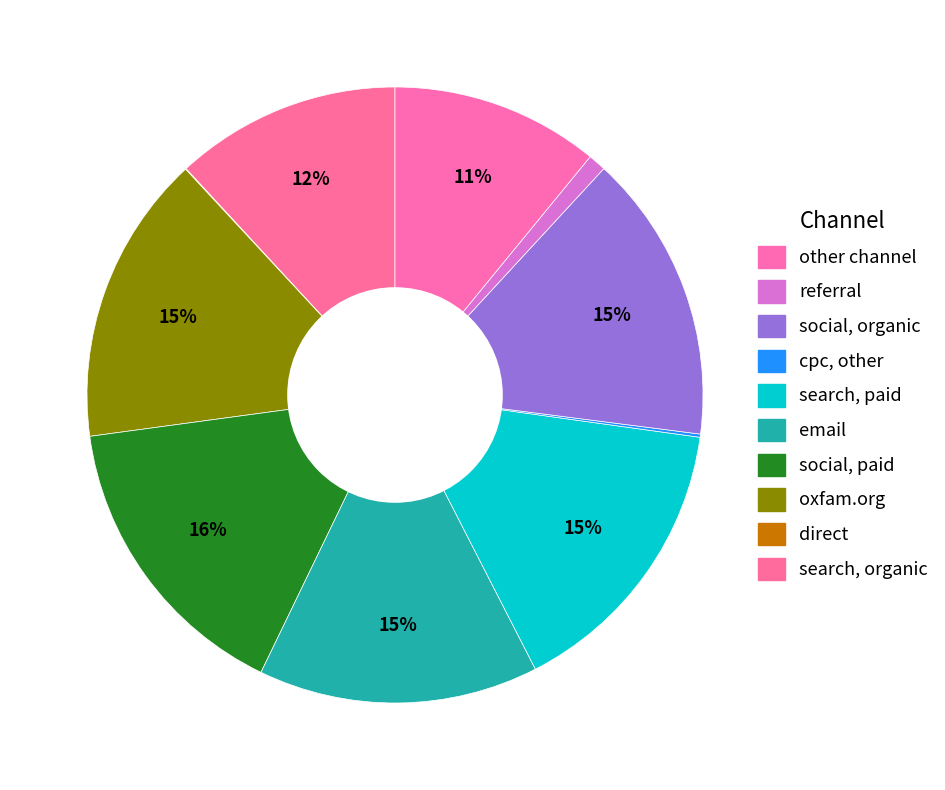

How many segments does this pie chart have?

10